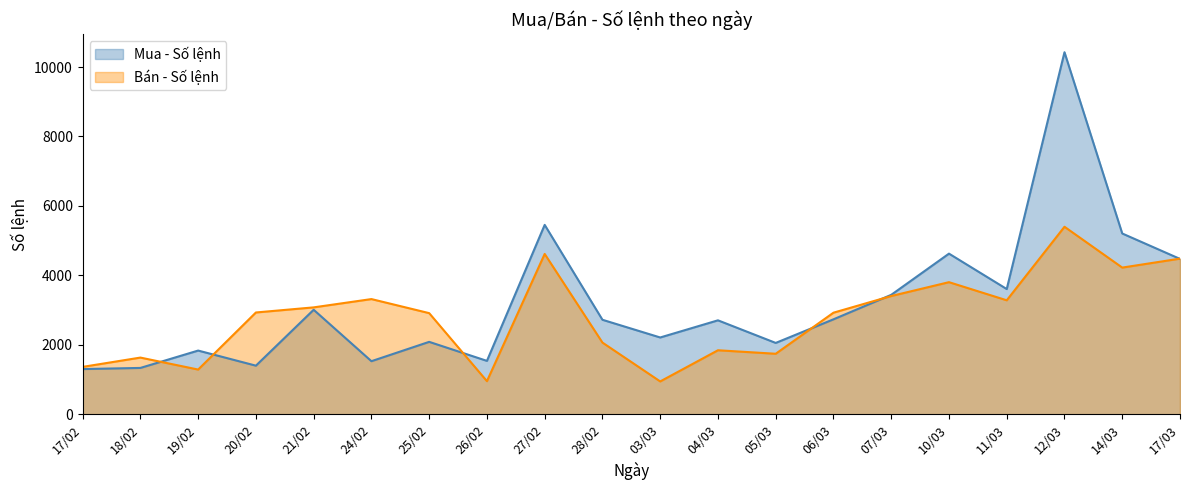

Reading left to right, list all the values displayed in this chart.

Mua - Số lệnh: 1300	1333	1833	1398	3008	1527	2084	1536	5453	2720	2210	2704	2053	2733	3438	4625	3605	10426	5205	4473
Bán - Số lệnh: 1363	1631	1286	2930	3077	3316	2911	952	4616	2063	944	1842	1741	2924	3404	3803	3281	5399	4223	4481